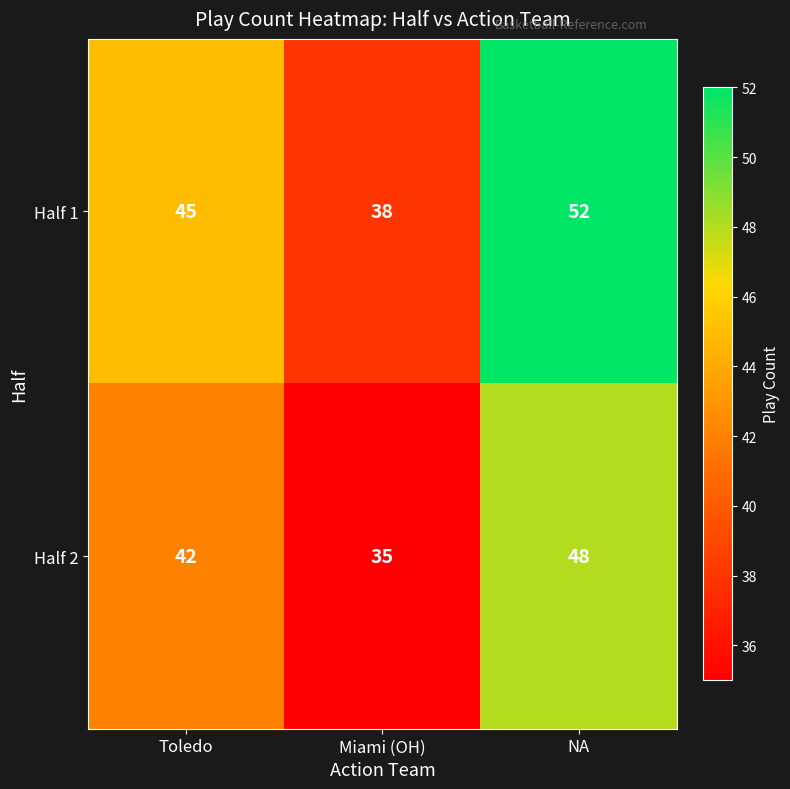

What is the difference between the maximum and minimum values in the Half 1 series?

14